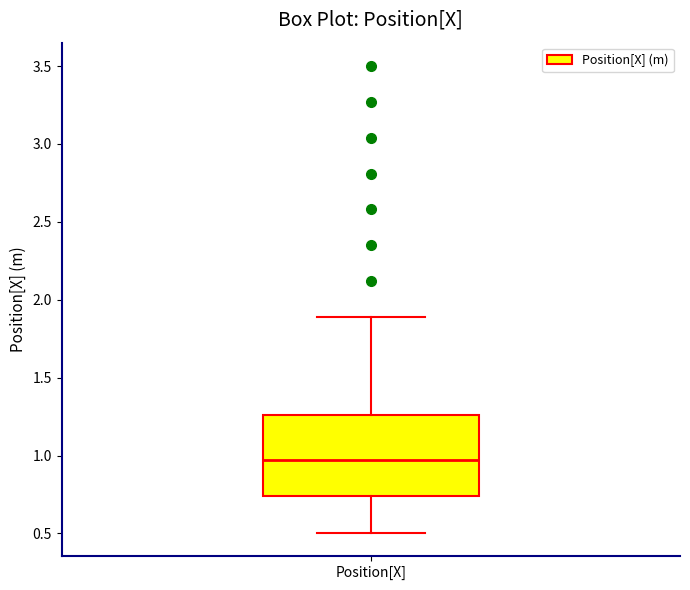

Transcribe this box plot: give where the median line is, the range the box spans, and where the two whiskers end, as read against the y-axis. The values are not printed on the chart, so give them approximately, as read against the axis.

median 0.95, box 0.75 to 1.25, whiskers 0.50 to 1.90